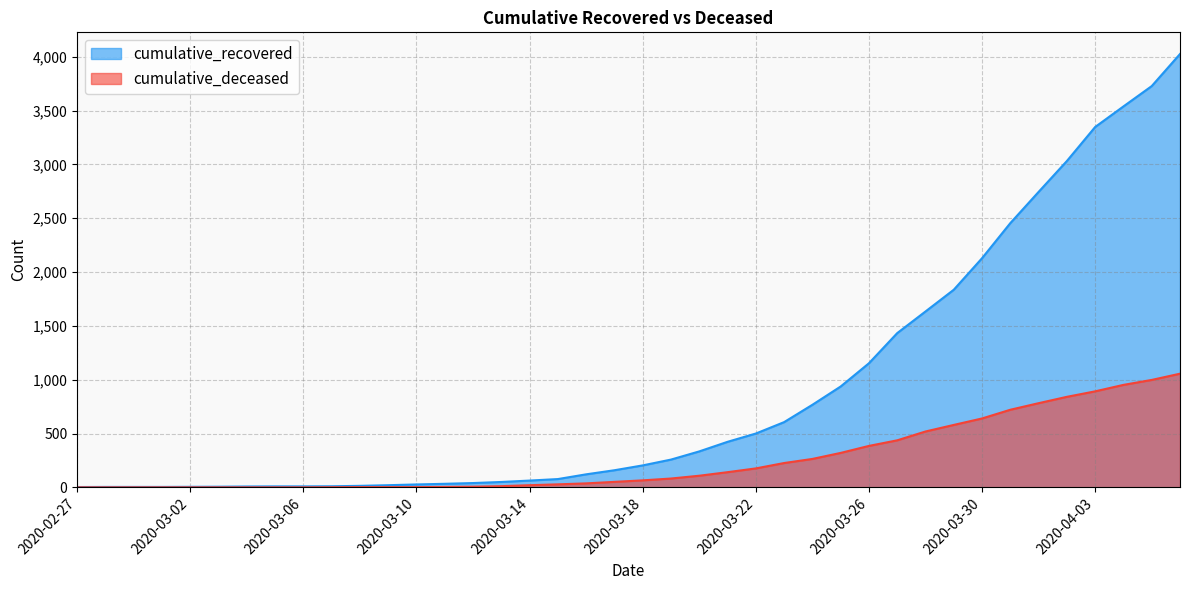

Read the cumulative_recovered value at 2020-03-25, to the nearest 10.

940